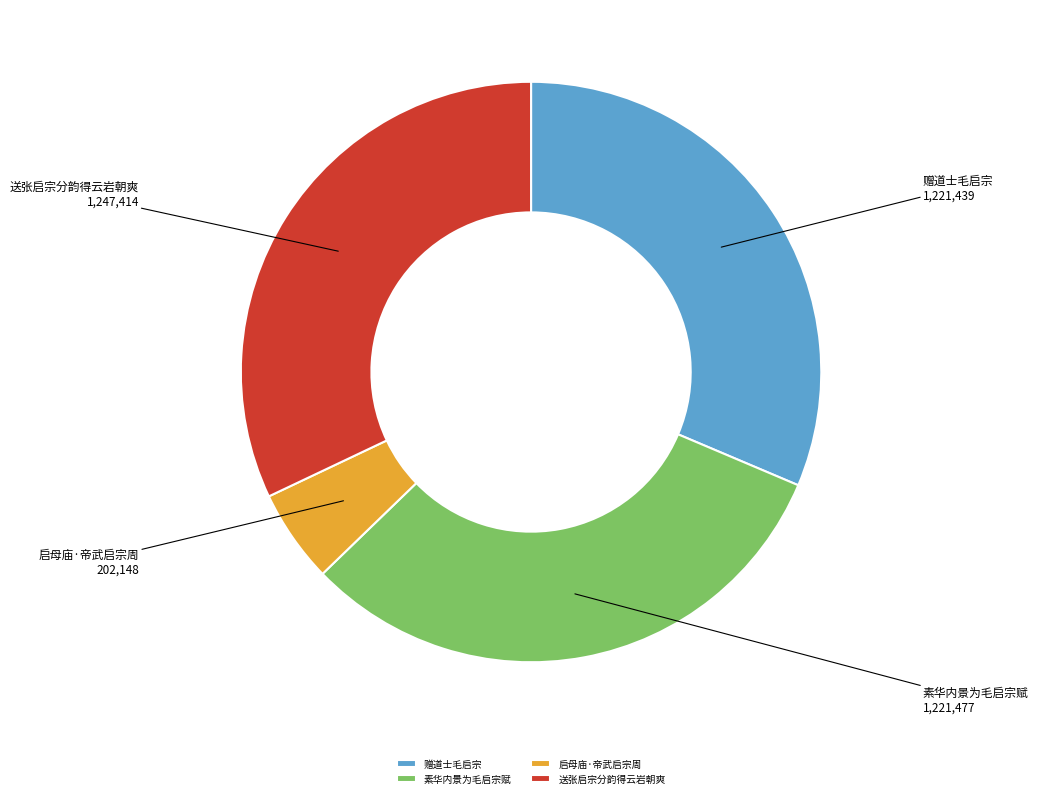

Which category has the smallest portion of the pie?

启母庙·帝武启宗周